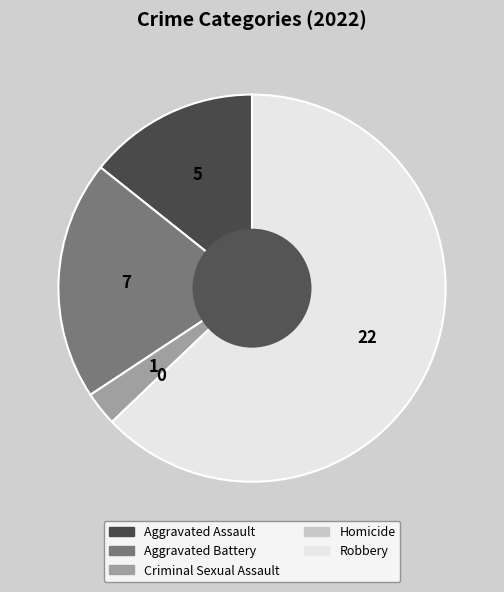

What is the largest slice in the pie chart?

Robbery